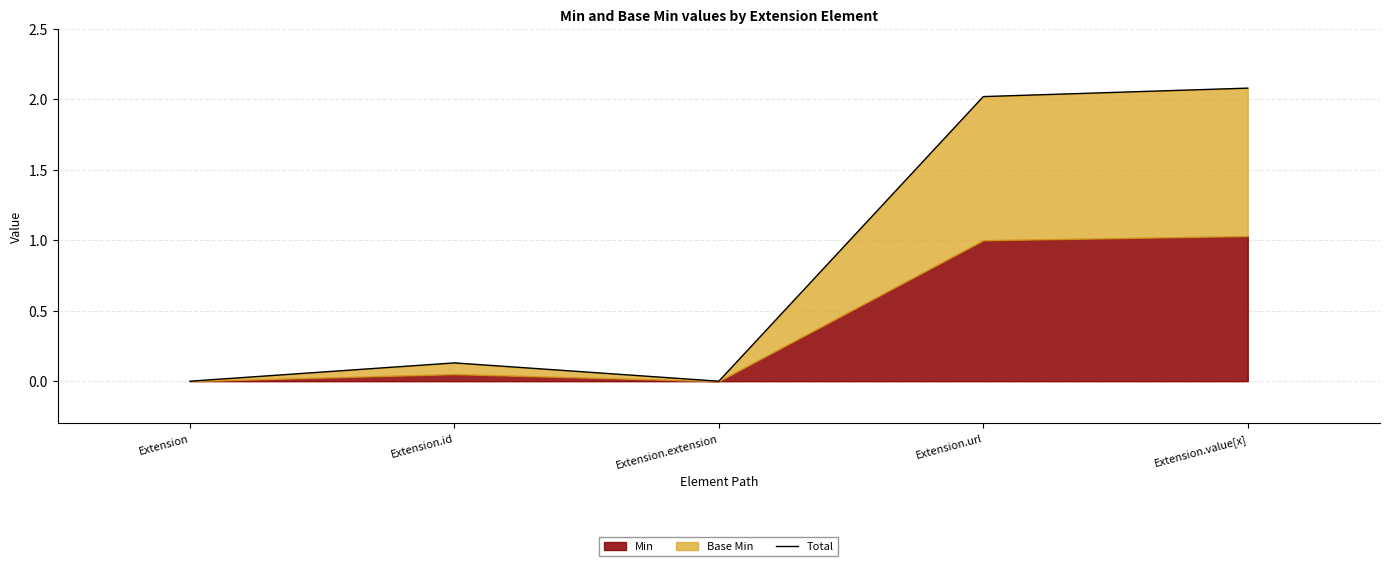

List the labels in order of value, largest first.

Extension.value[x], Extension.url, Extension.id, Extension, Extension.extension